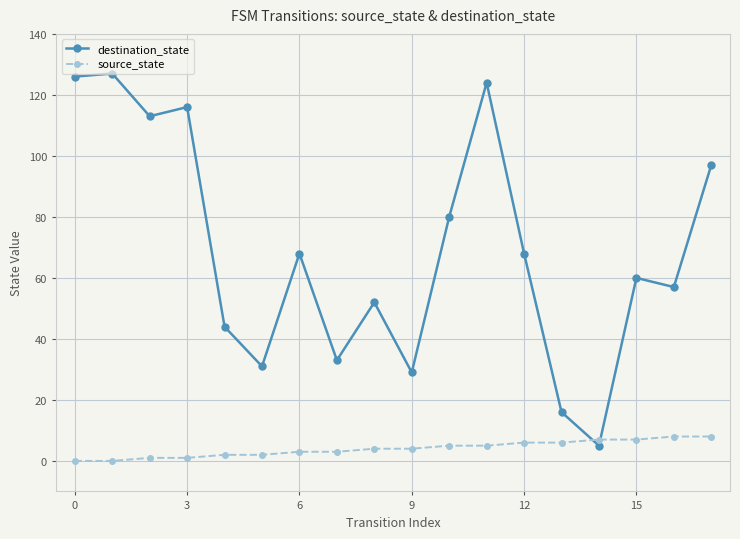

At how many categories does at least one series exceed 48?

12